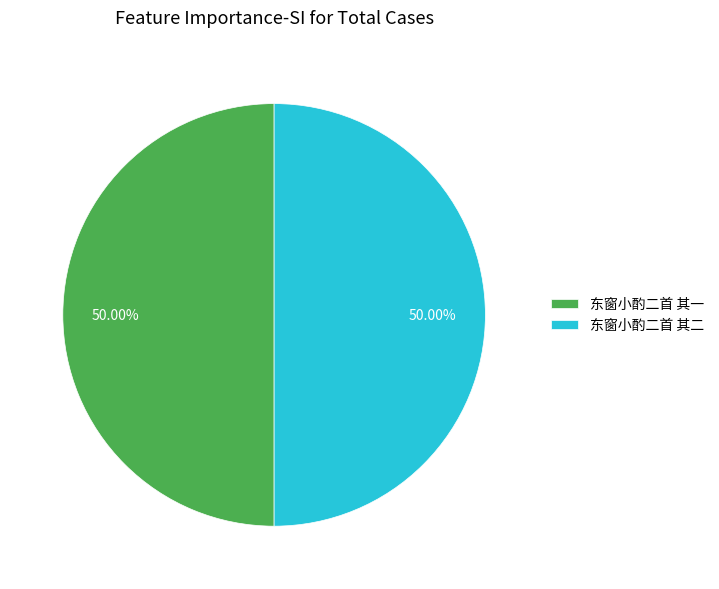

Approximately how many times larger is the value at 东窗小酌二首 其一 compared to 东窗小酌二首 其二?

1.0